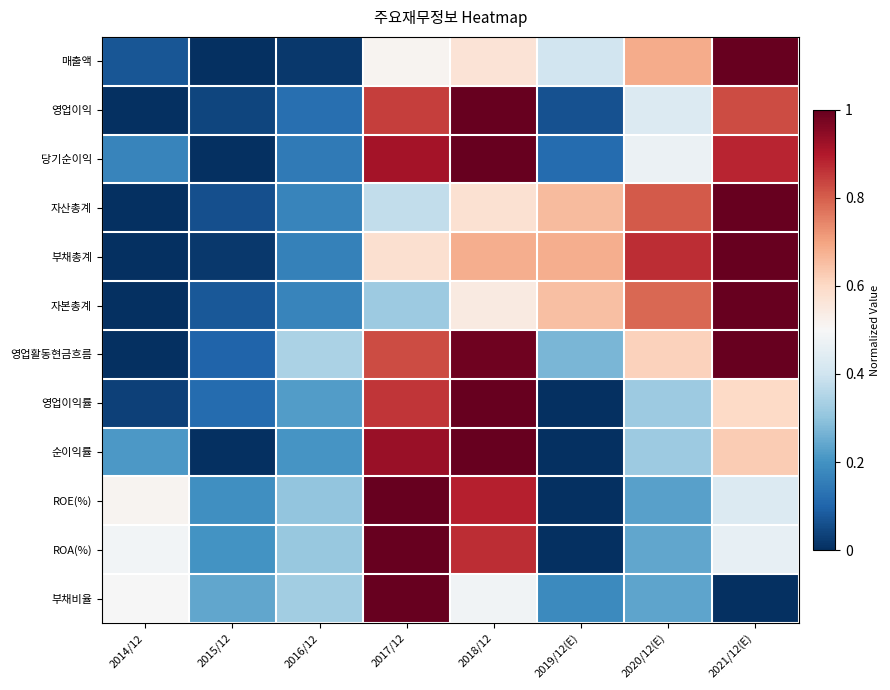

At which category is the sum across all series the highest?

2018/12